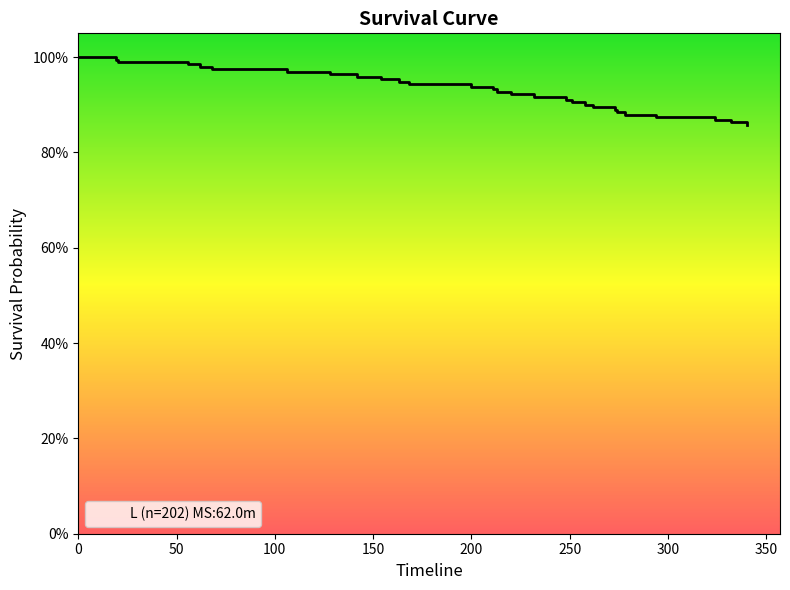

What is the value of the 23rd point from the left?

0.9